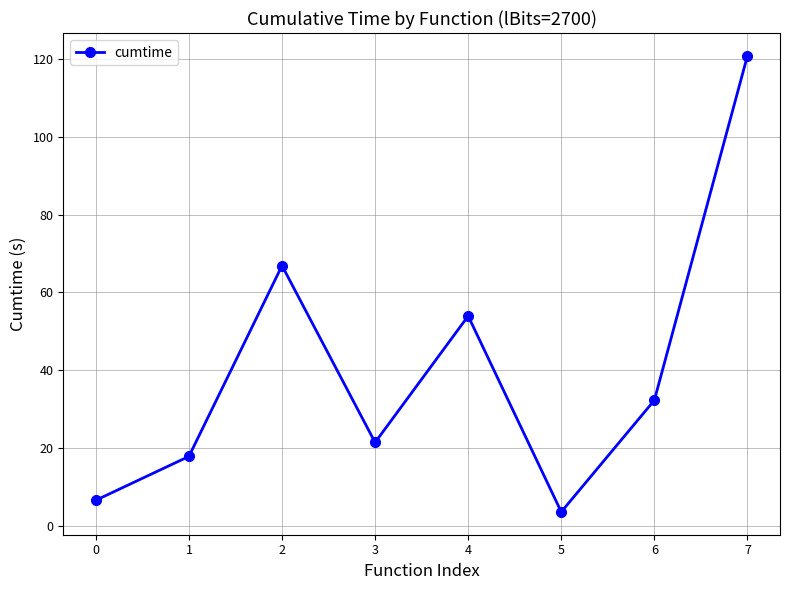

At which category does the data reach its first local valley?

3